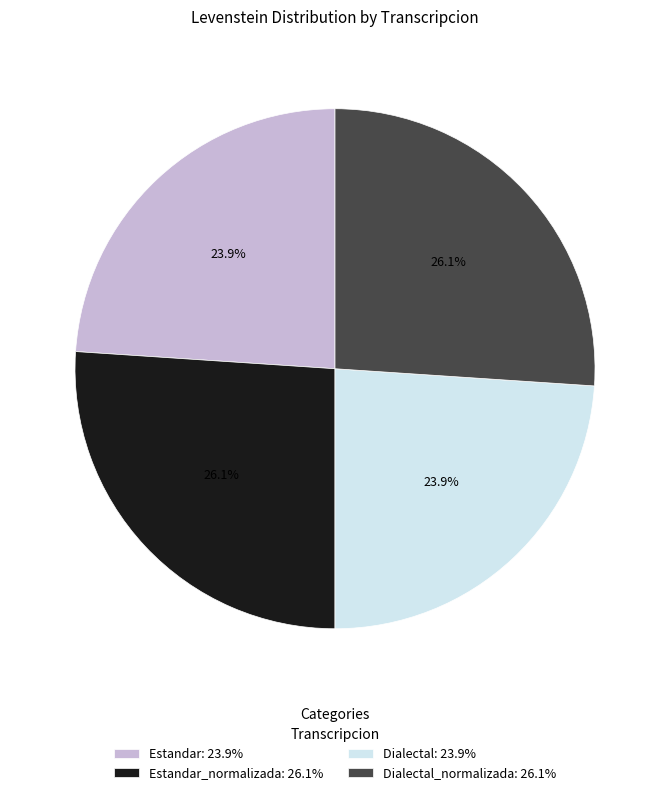

What is the ratio of the value at Dialectal_normalizada: 26.1% to the value at Dialectal: 23.9%?

1.1